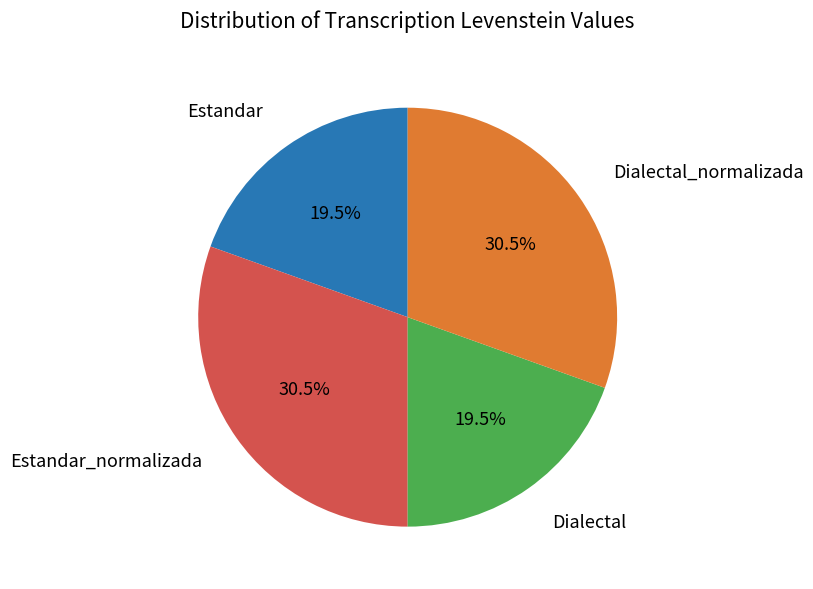

Does any single category account for the majority?

No